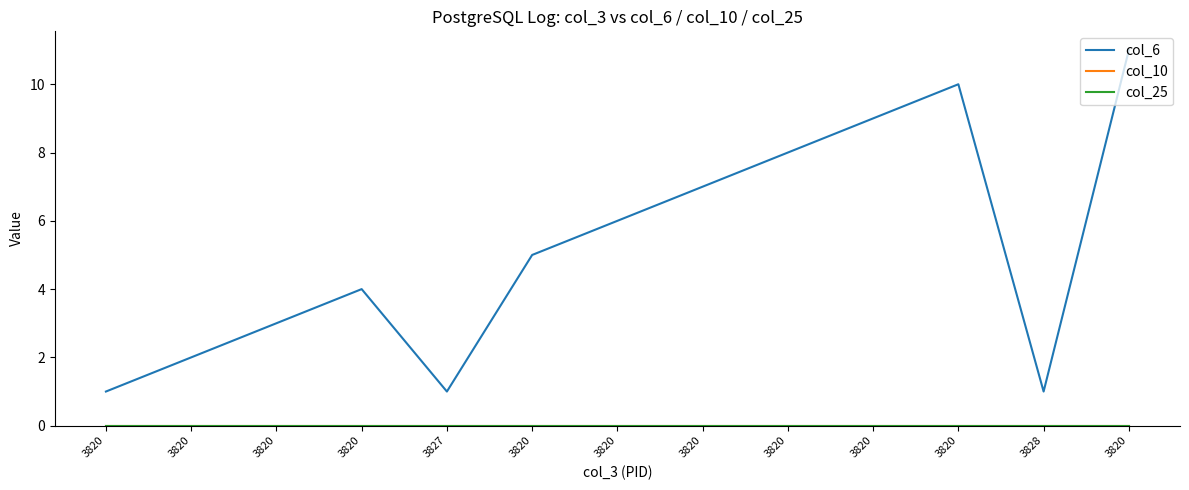

Does the chart have visible grid lines?

No